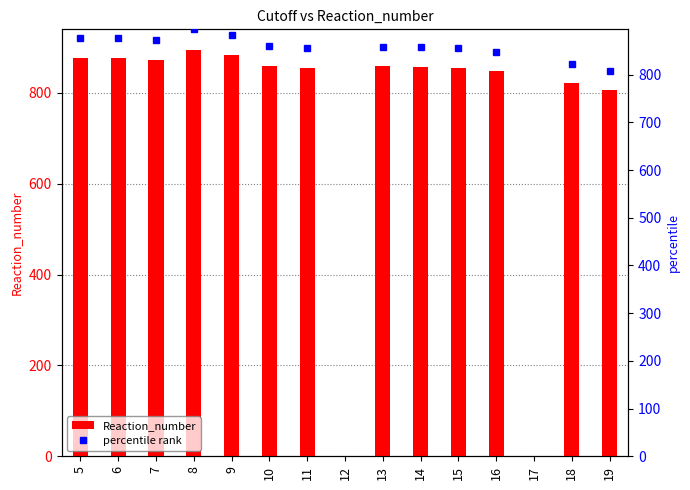

The percentile rank series shows 848.0 at 16. True or false?

True